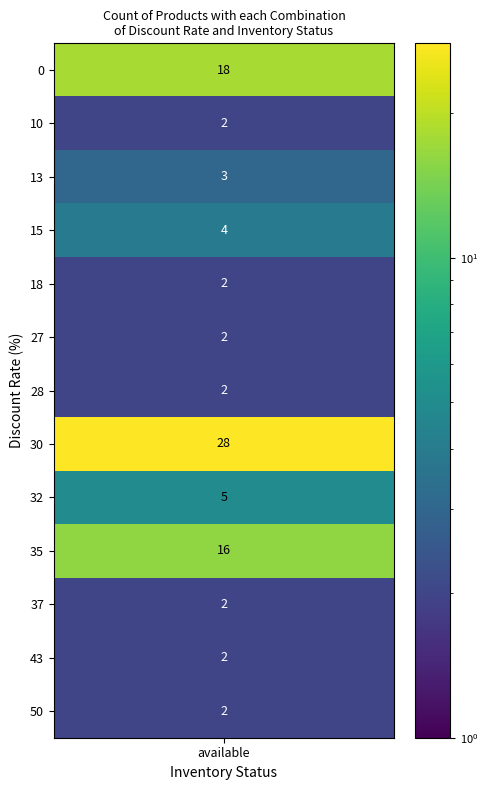

What is the average value of the discount_rates series?

24